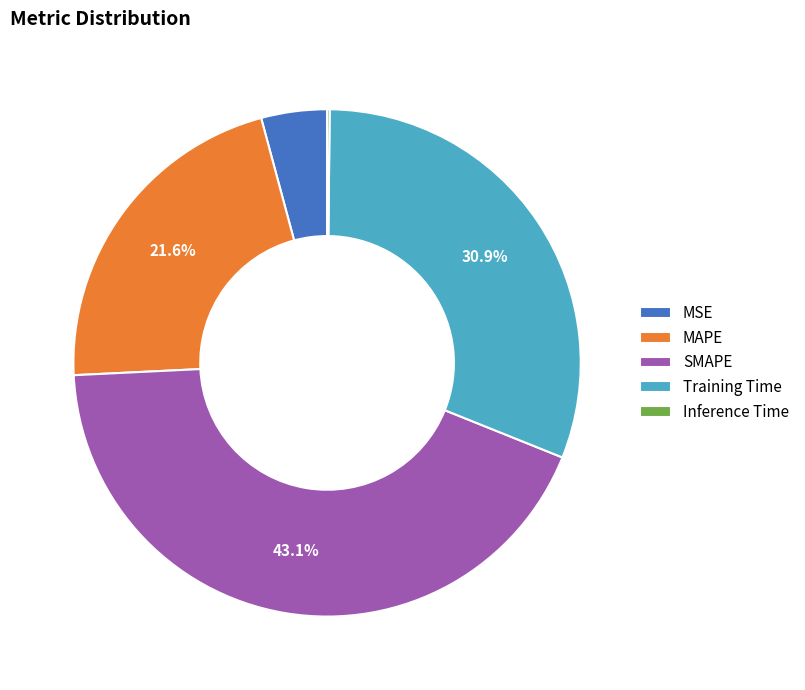

Which has a higher value, Training Time or MAPE?

Training Time